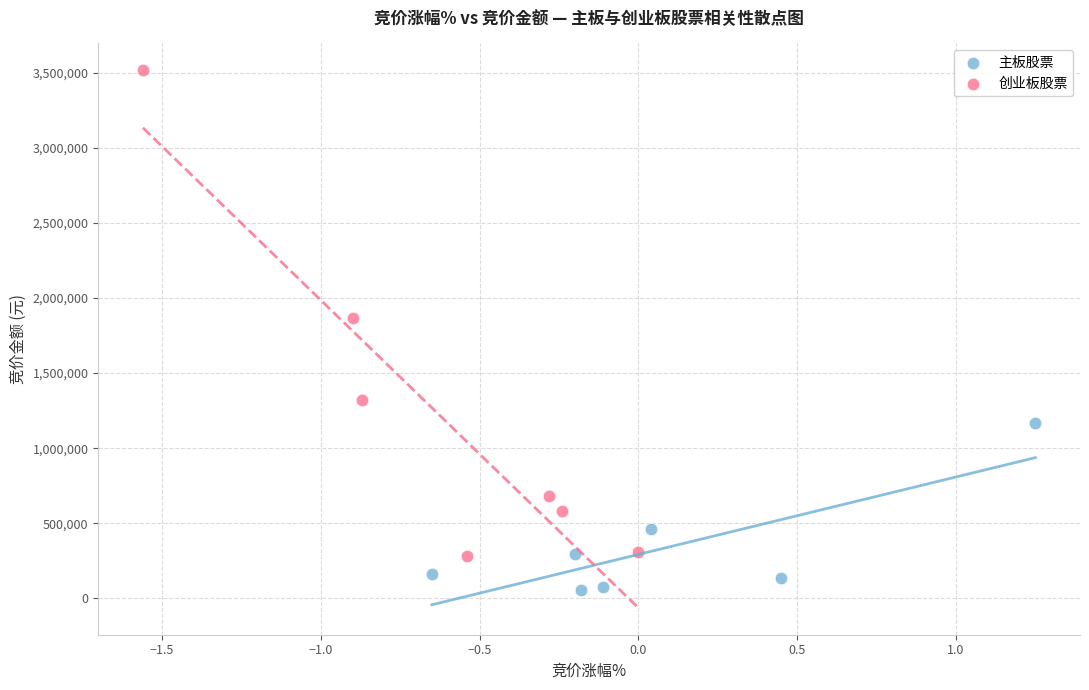

Which series reaches the maximum Y coordinate?

创业板股票